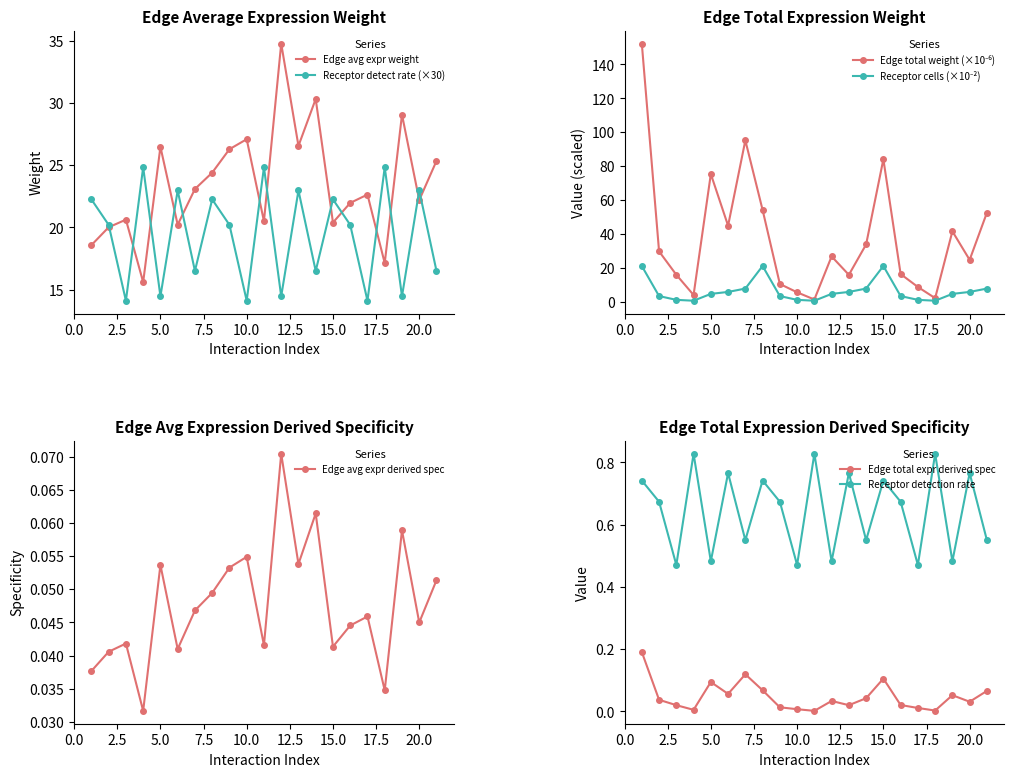

How many categories are shown in the chart?

21